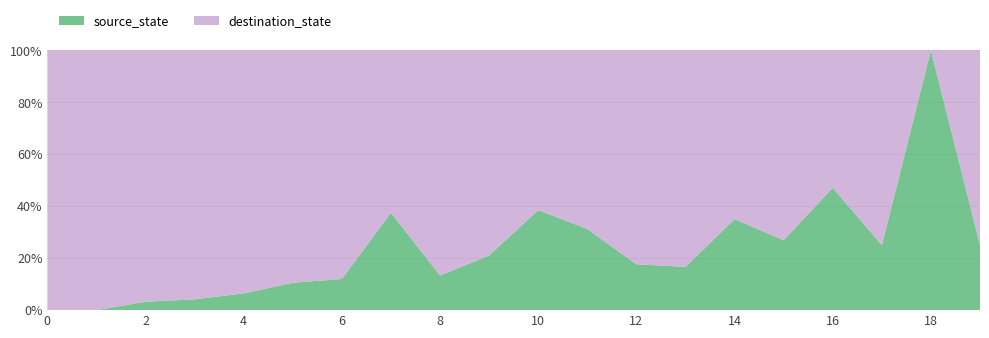

What is the total value across all series at 2?

100.0